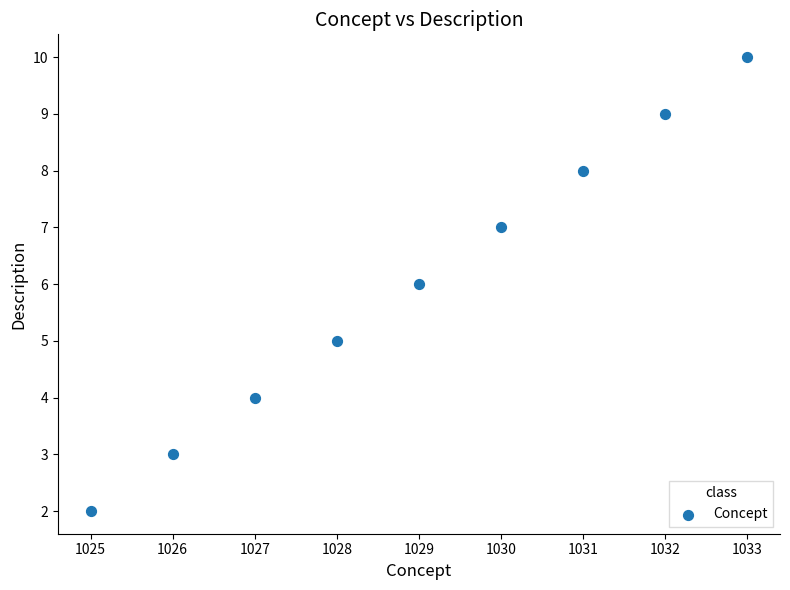

What is the range of Y values (max minus min)?

8